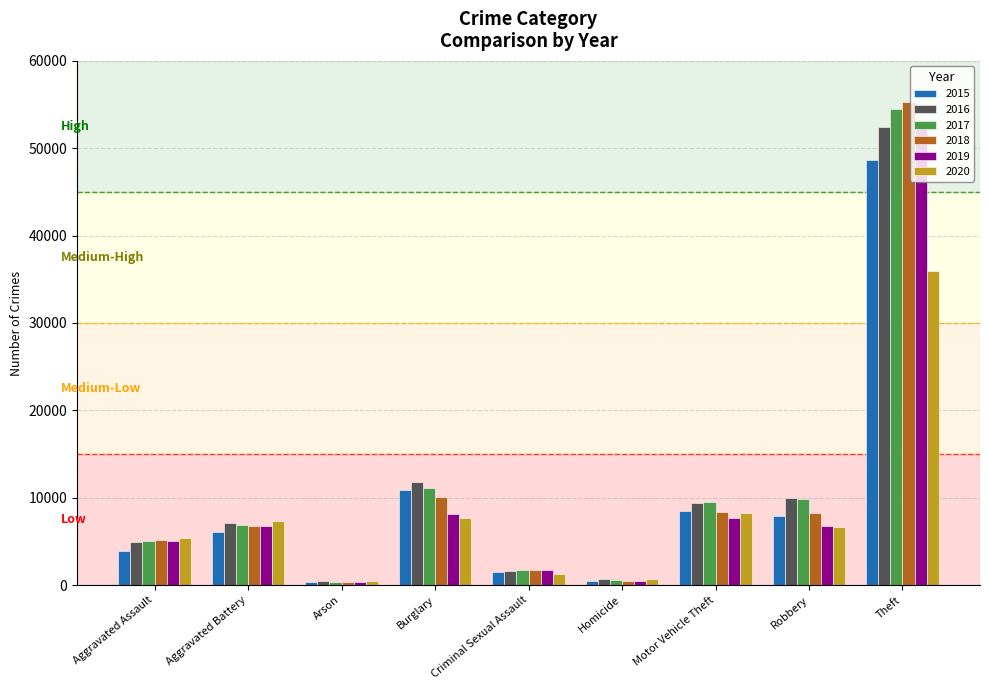

What is the label of the 7th bar from the right?

Arson